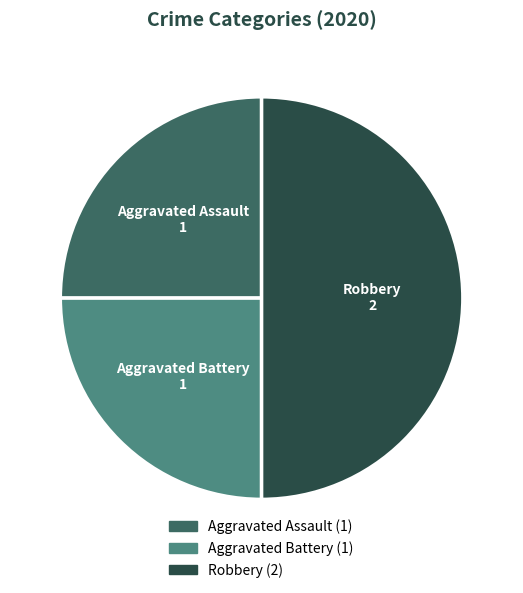

Which category has the biggest portion of the pie?

Robbery